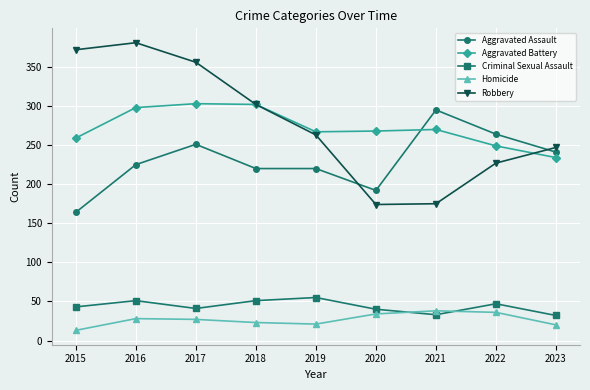

At which label does Aggravated Battery first exceed 268?

2016